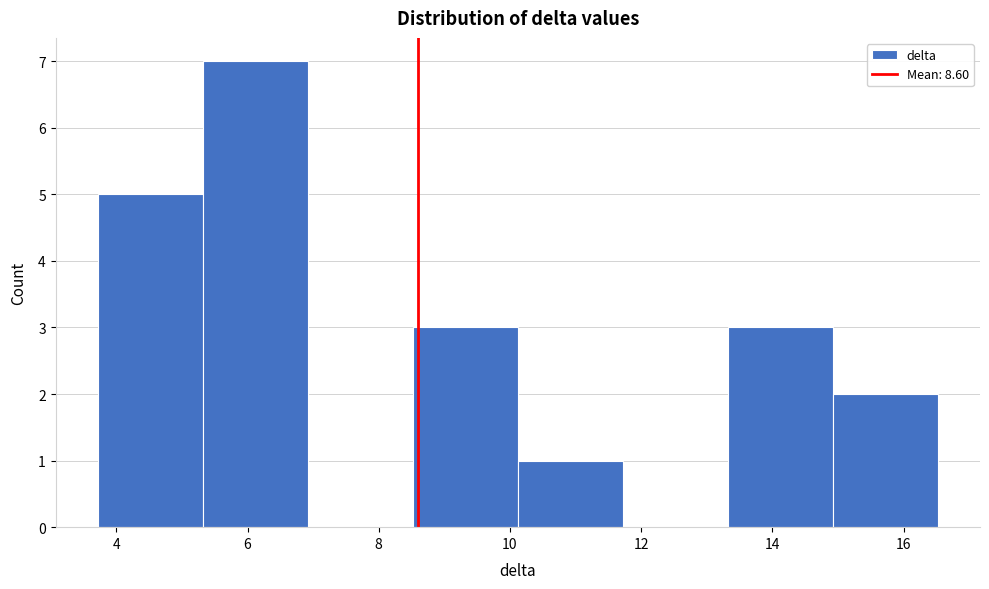

Reading left to right, list every bar in this chart as the range it spans on the x-axis followed by its height. Neither the bar edges nor the heights are printed on the chart, so give them approximately, as read against the axes.

3.8 to 5.4: 5
5.4 to 7.0: 7
7.0 to 8.6: 0
8.6 to 10.2: 3
10.2 to 11.8: 1
11.8 to 13.4: 0
13.4 to 15.0: 3
15.0 to 16.6: 2